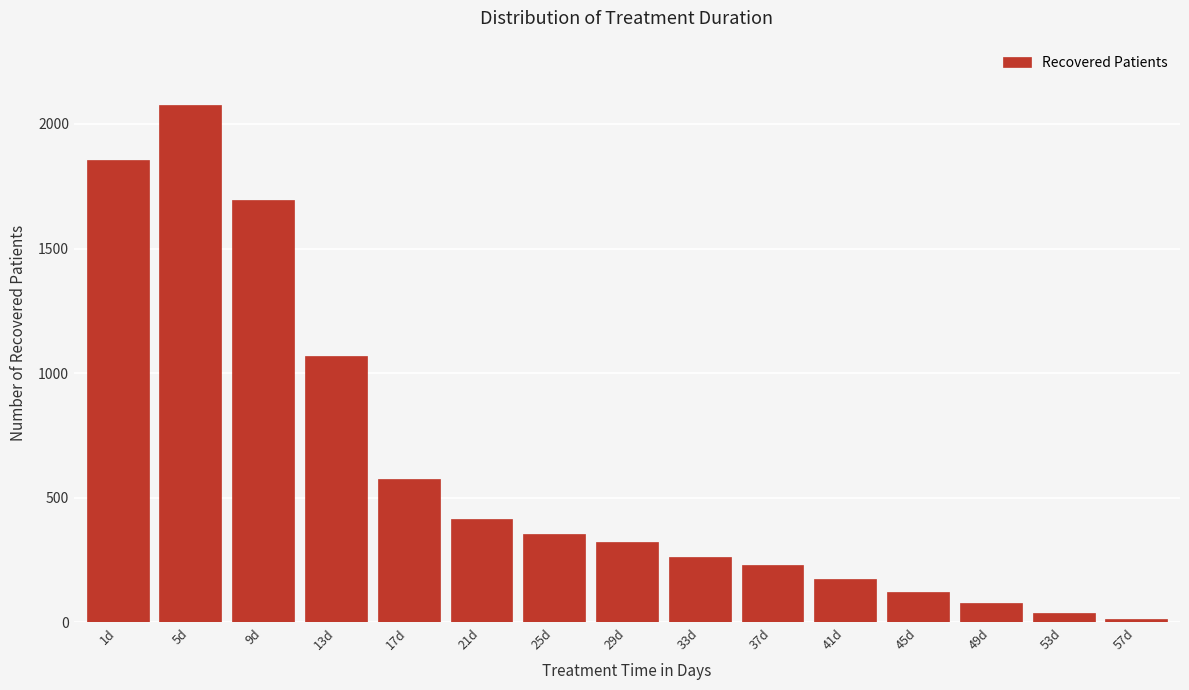

Reading left to right, list all the values displayed in this chart.

1854	2074	1695	1069	577	415	355	321	262	231	173	123	77	36	14